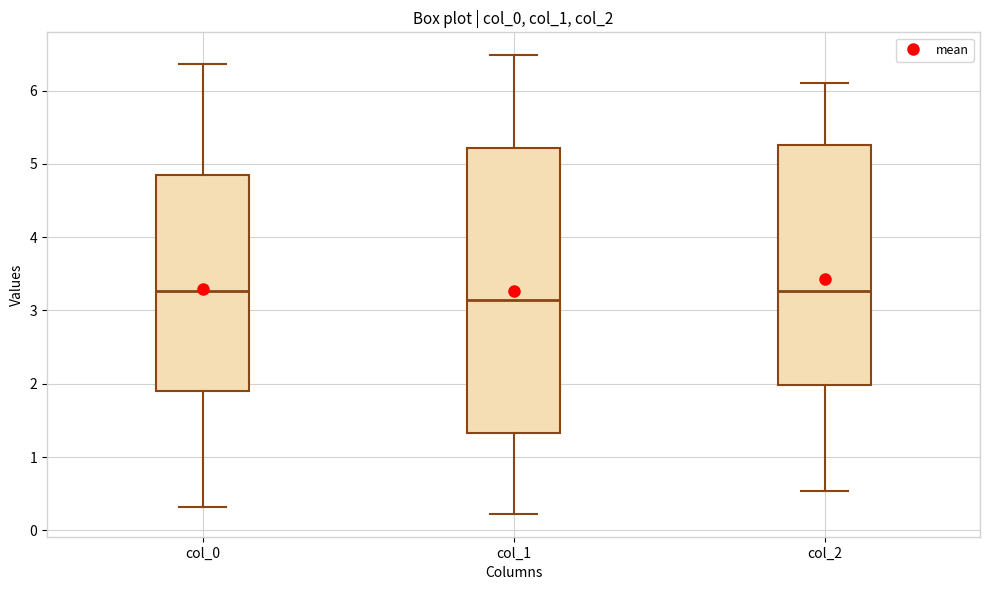

Where does the upper whisker of the box for col_2 end on the y-axis? The values are not printed on the chart, so give them approximately, as read against the axis.

6.1